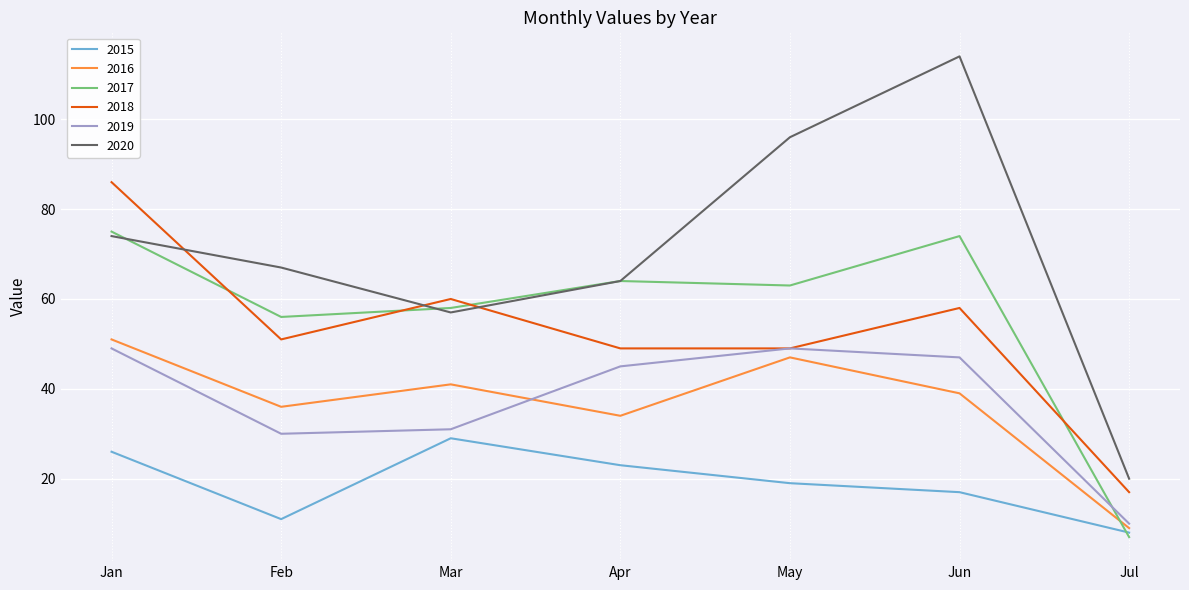

True or false: 2018 has a value of 71 at May.

False